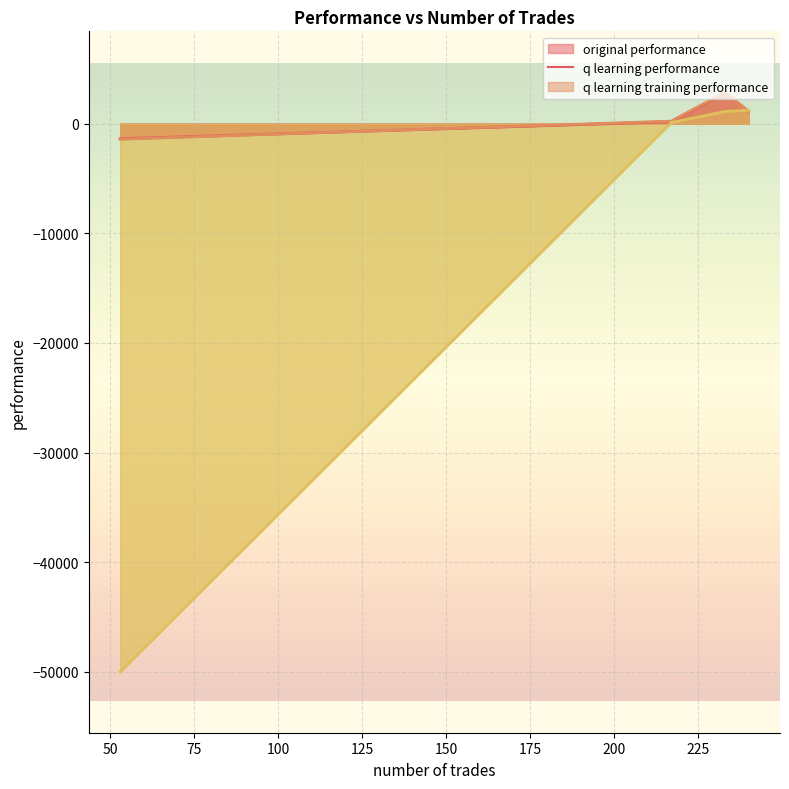

True or false: q learning training performance has a value of -85501.1 at 53.

False